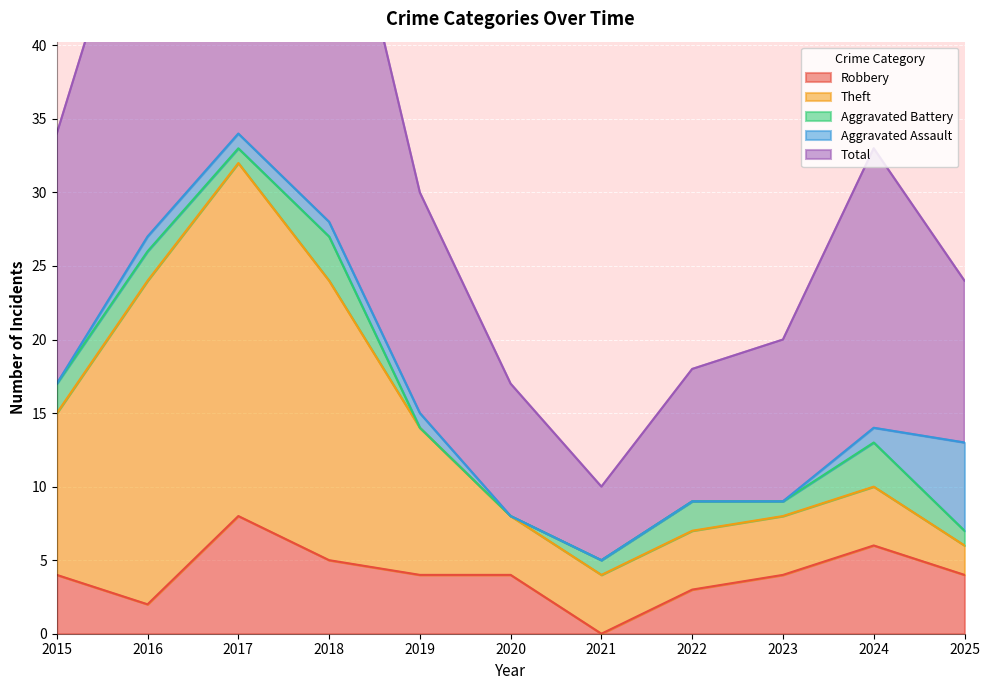

The value of Aggravated Battery at 2024 is 1. True or false?

False